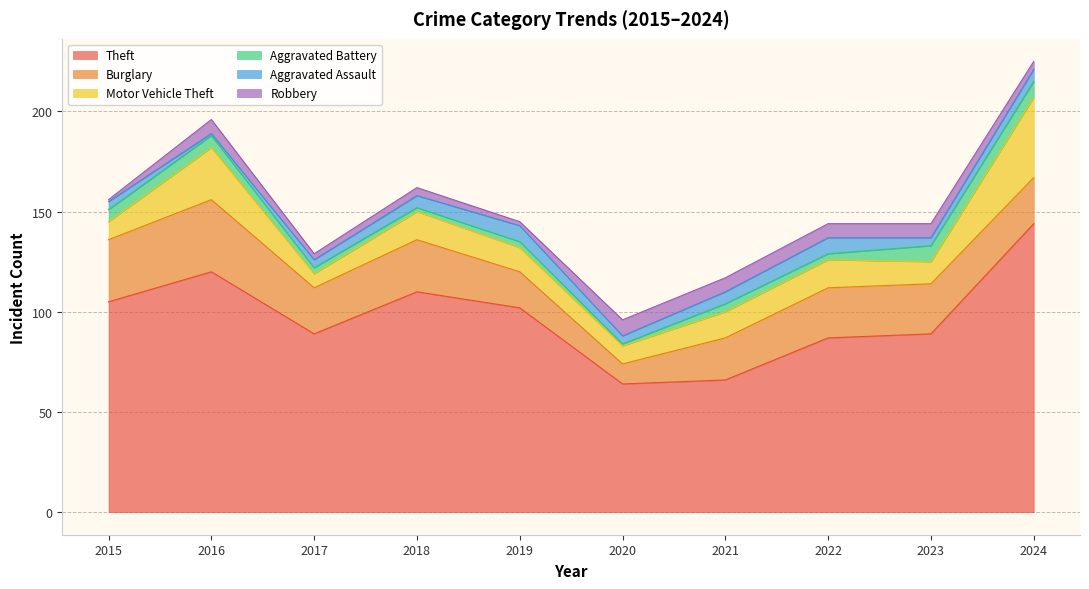

What is the difference between the Burglary values at 2024 and 2018?

3